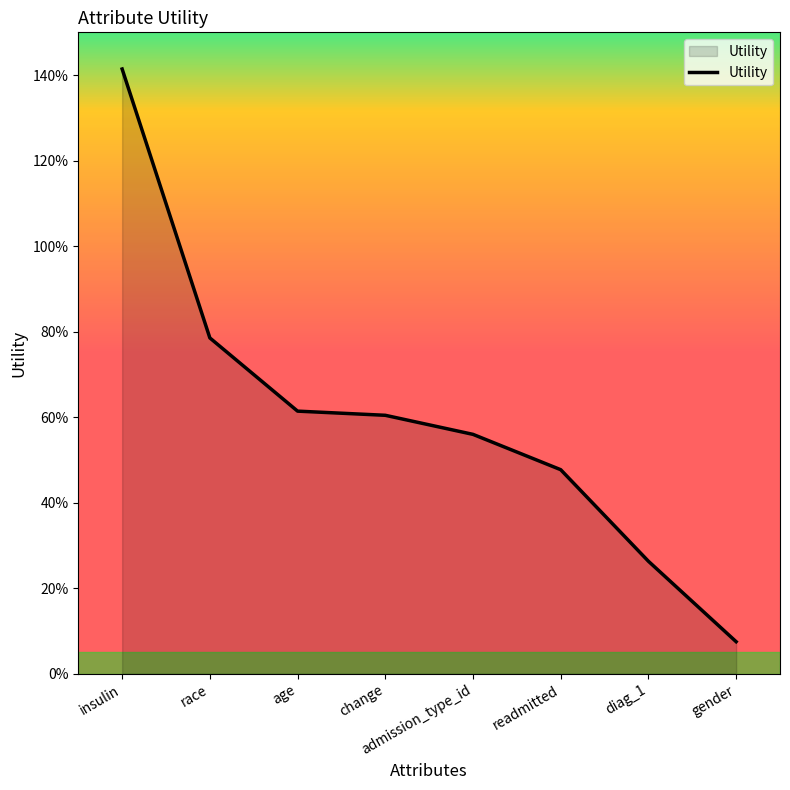

What is the approximate value at gender?

0.1